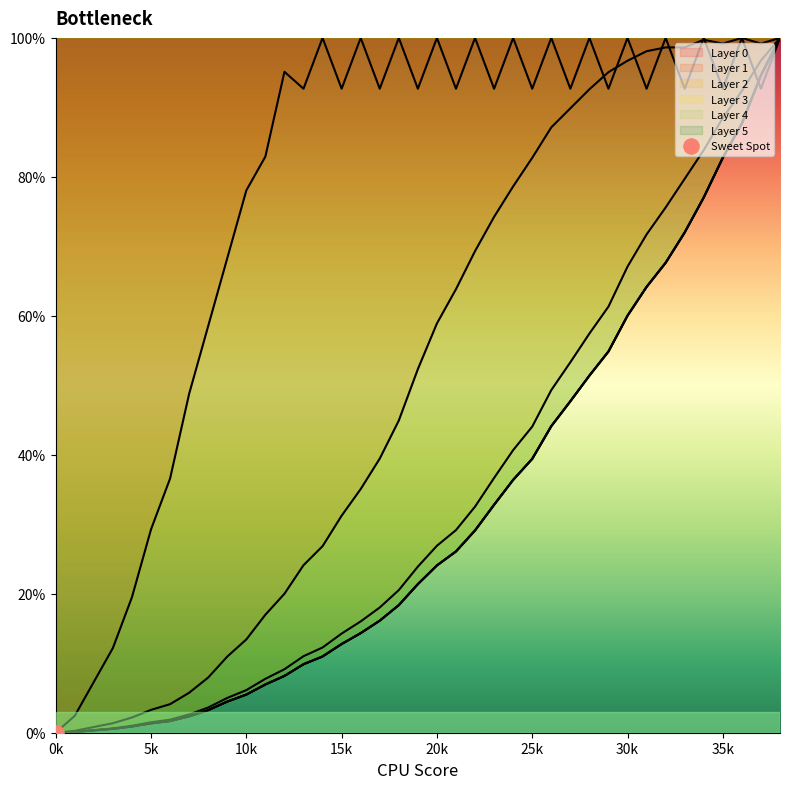

Which series reaches the maximum Y coordinate?

Layer 0